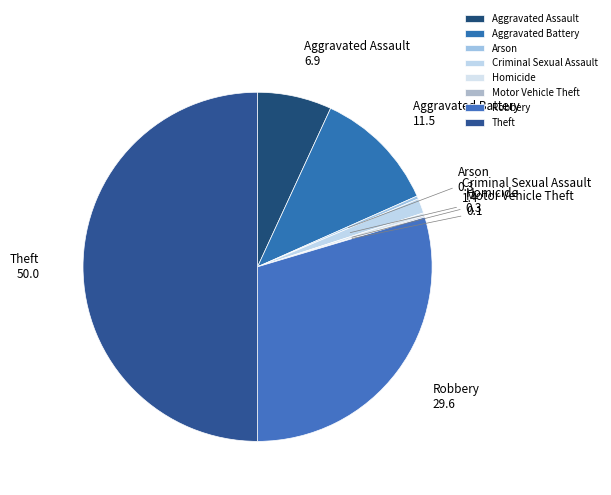

The Aggravated Assault slice represents 1% of the pie. True or false?

False